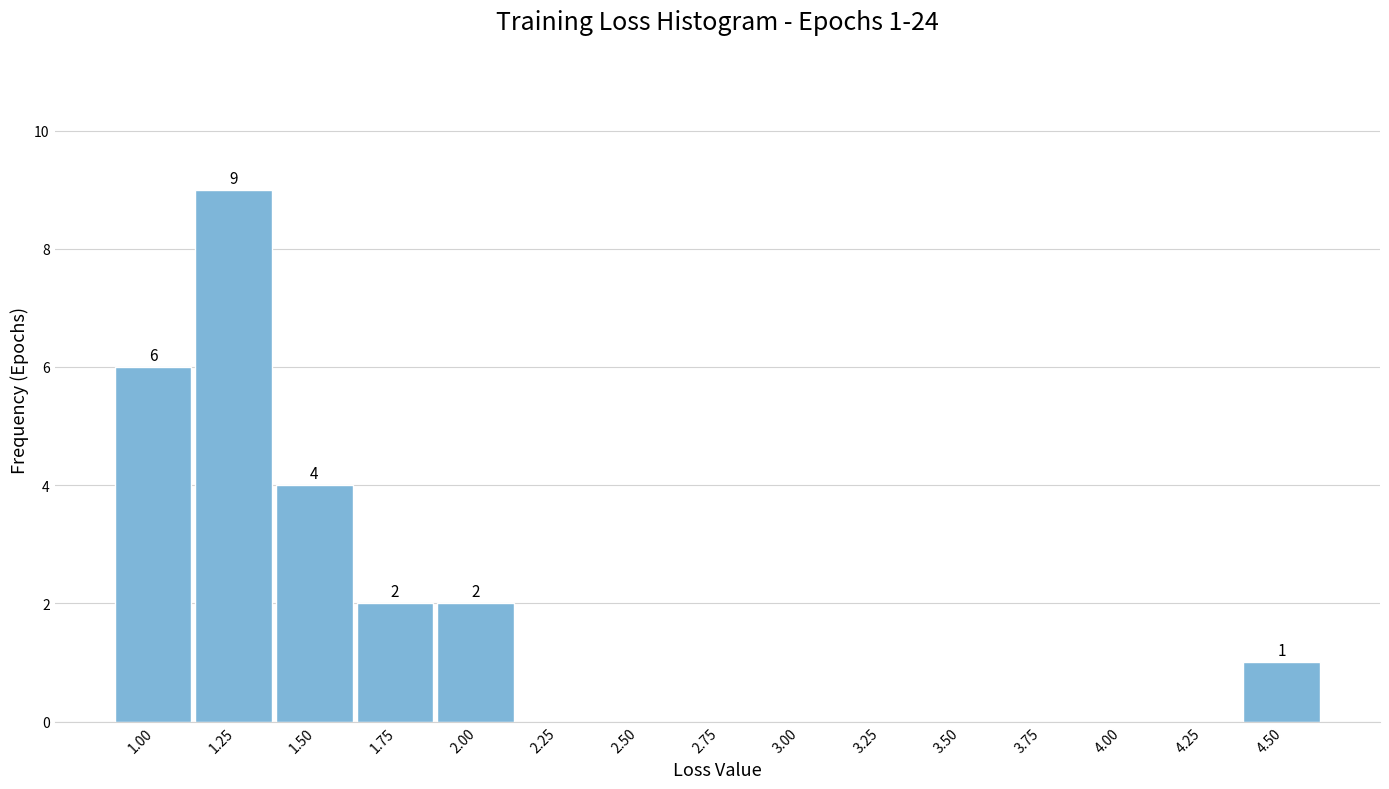

Reading left to right, transcribe all the data shown in this chart.

1.00=6	1.25=9	1.50=4	1.75=2	2.00=2	2.25=0	2.50=0	2.75=0	3.00=0	3.25=0	3.50=0	3.75=0	4.00=0	4.25=0	4.50=1